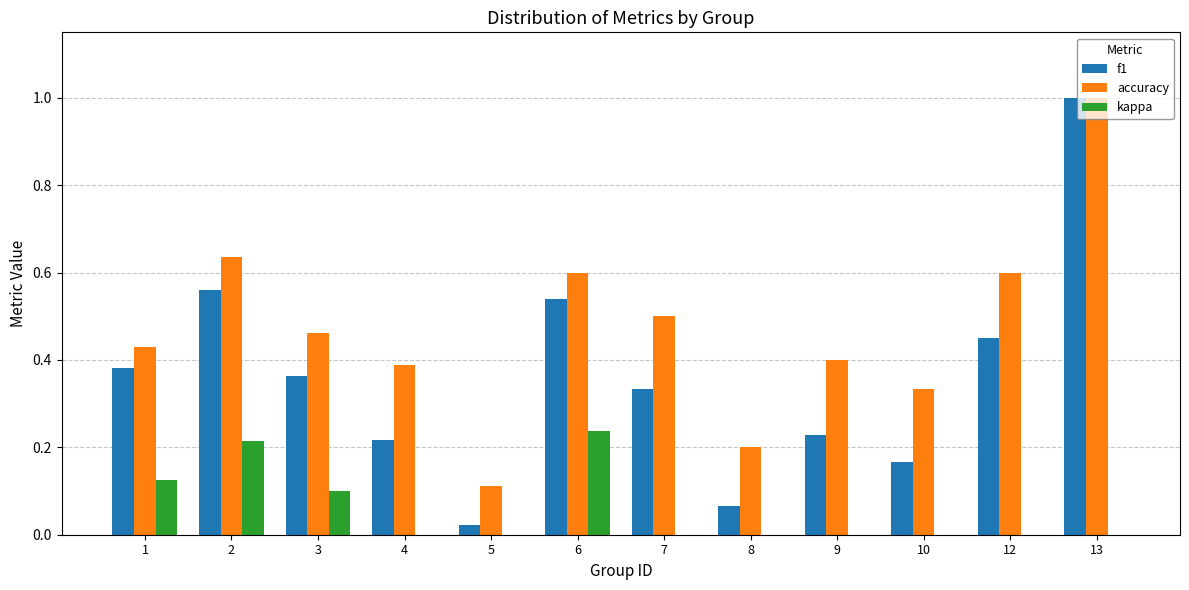

How many distinct data groups are displayed?

3